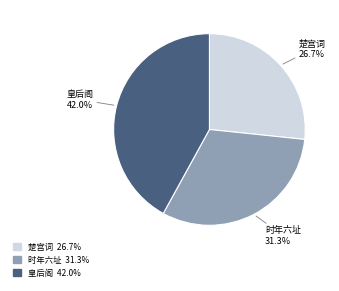

What is the ratio of the value at 皇后阁 to the value at 楚宫词?

1.6